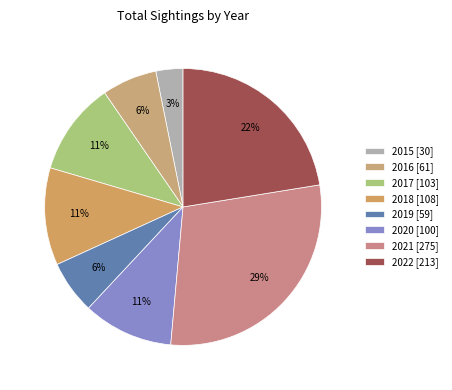

Is there any slice that represents more than half of the pie?

No